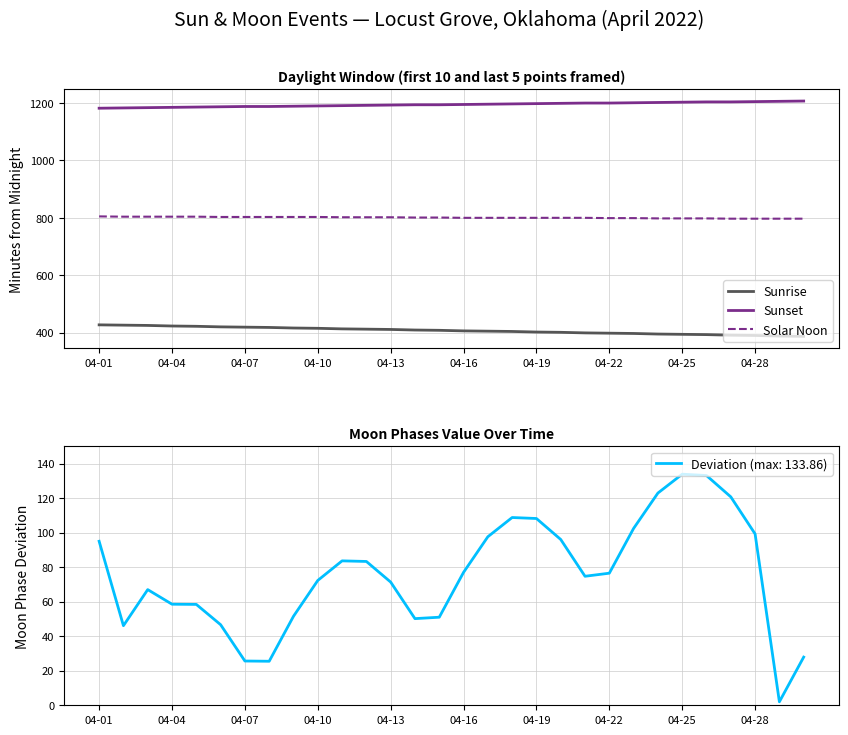

Where is Sunset nearest to the value 1194?

13